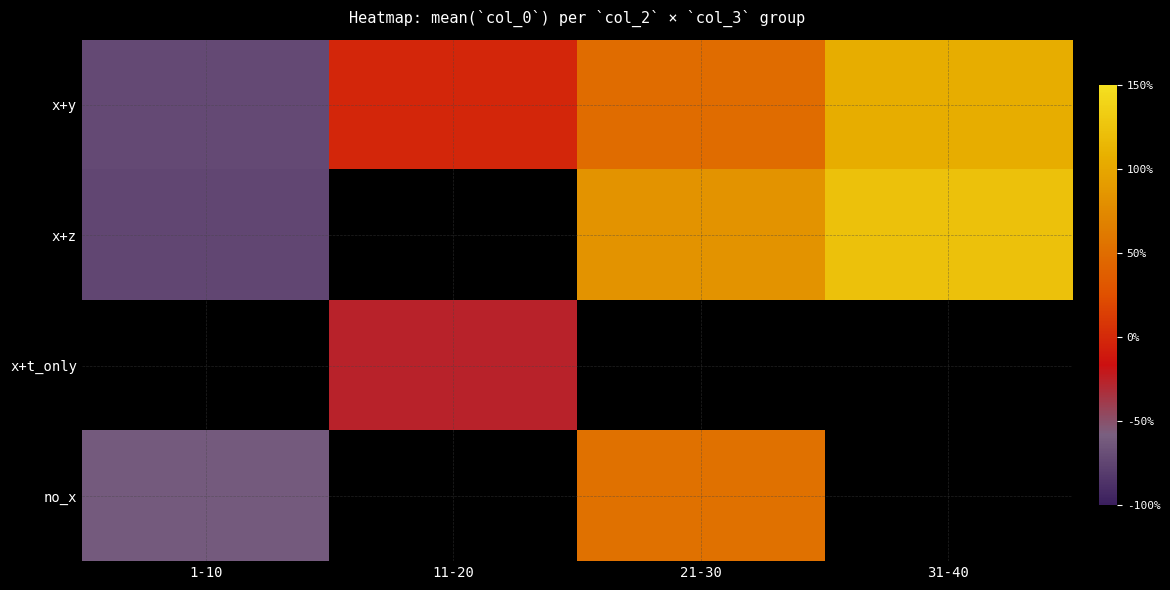

Which has a higher value, 1-10 or 21-30?

21-30